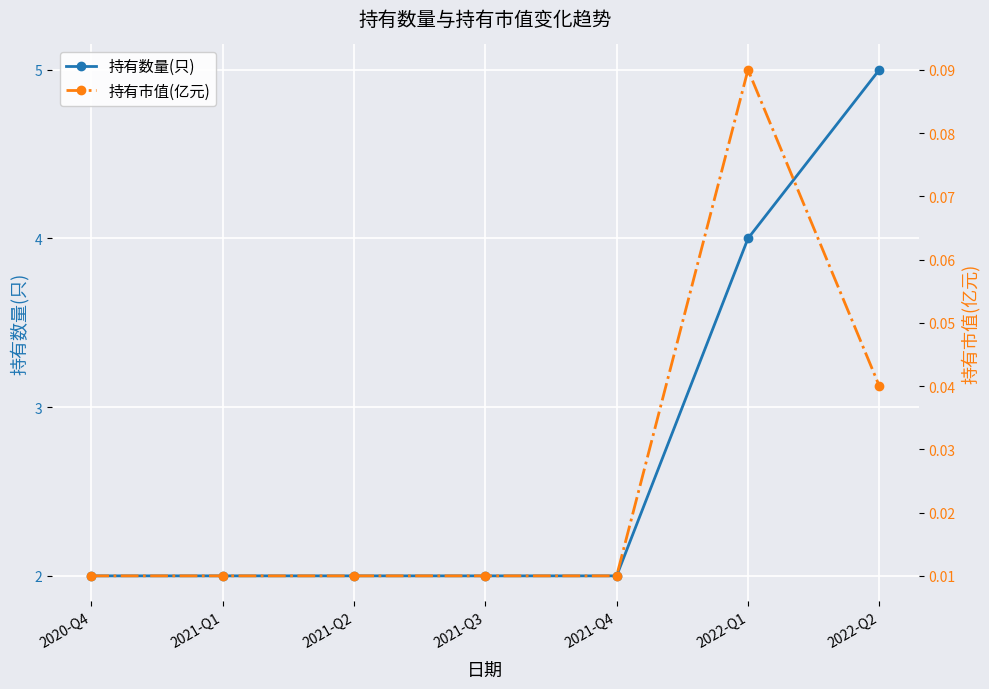

How many 持有数量(只) values are between 2 and 4?

6